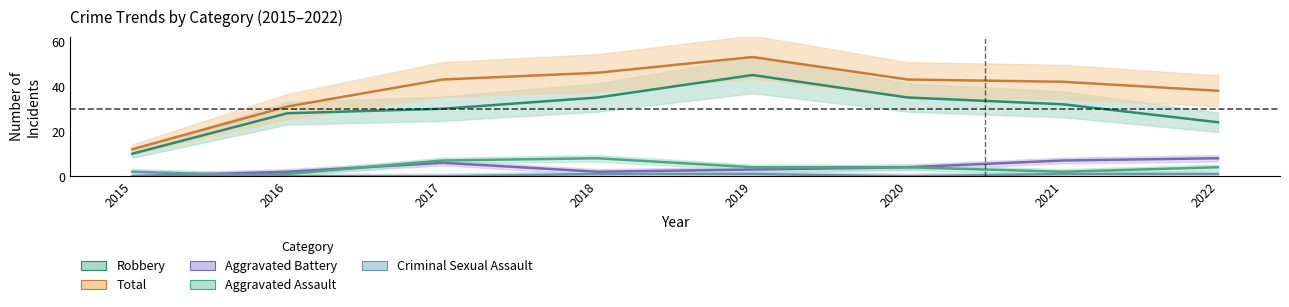

Is it true that Robbery equals 58 at 2020?

False